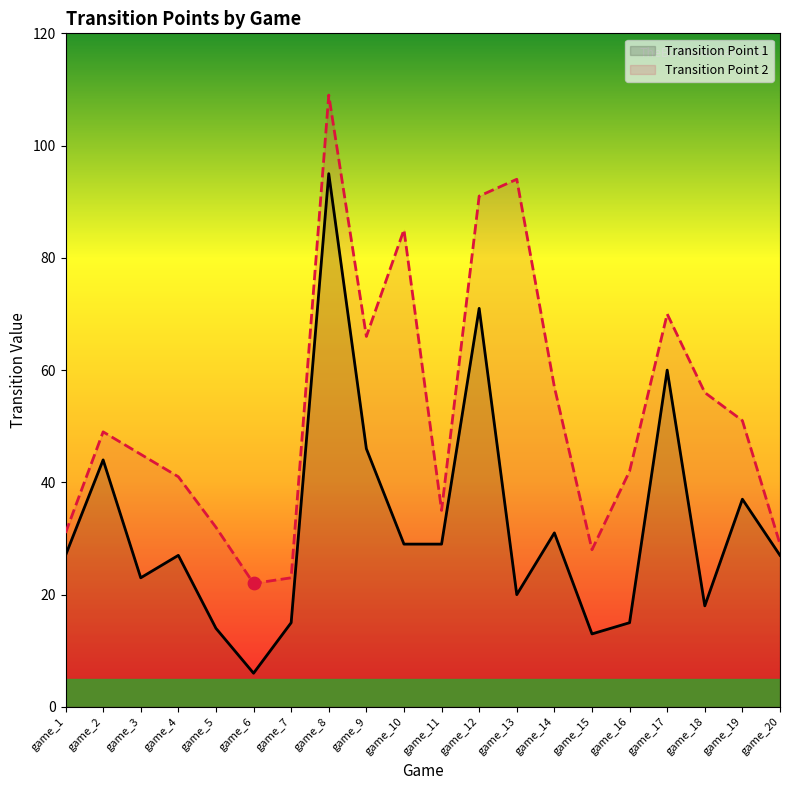

Which series has the largest Y range (max minus min)?

Transition Point 1